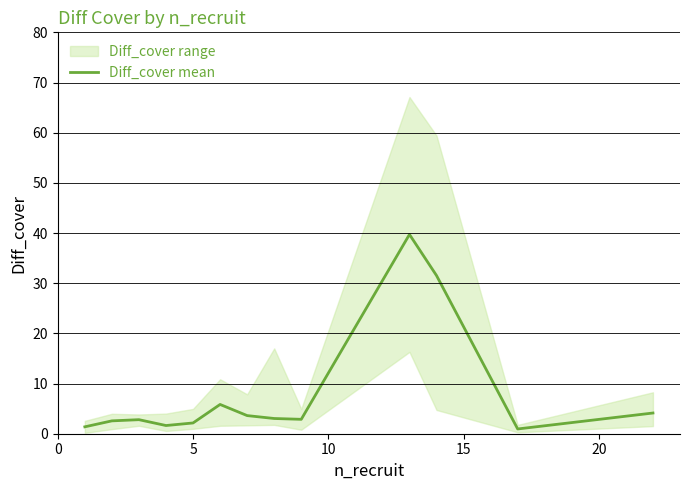

Reading right to left, extract all data points from this chart.

4.1	0.9	31.5	39.7	2.9	3.0	3.6	5.8	2.1	1.6	2.8	2.6	1.4